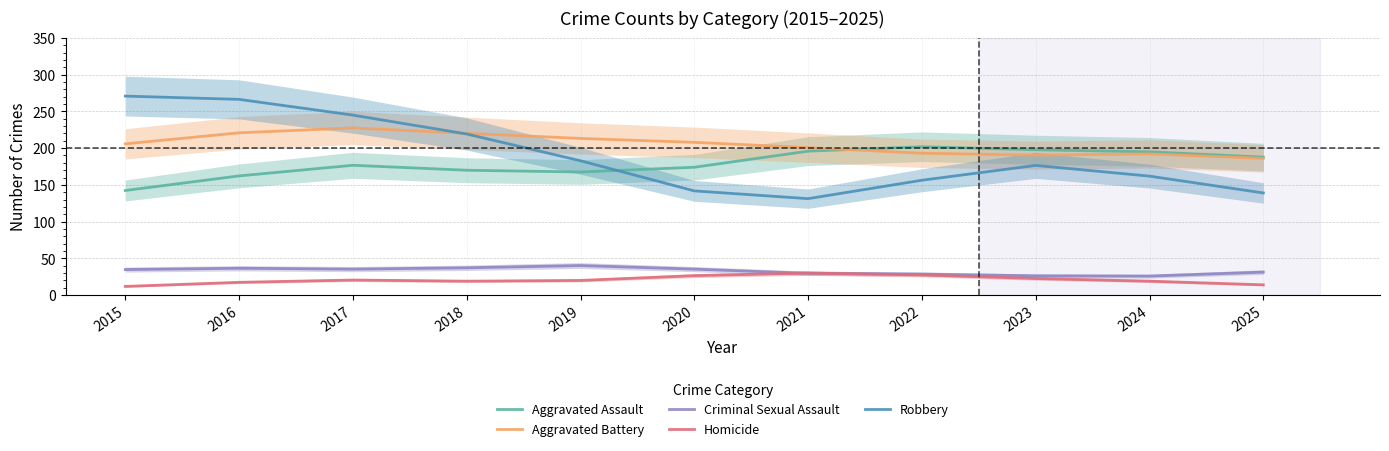

What is the value of the Aggravated Assault point at the 9th from the left?

197.8